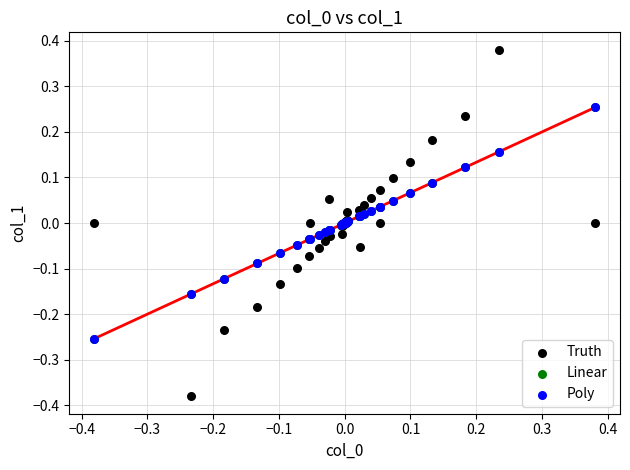

Which series reaches the maximum Y coordinate?

Truth